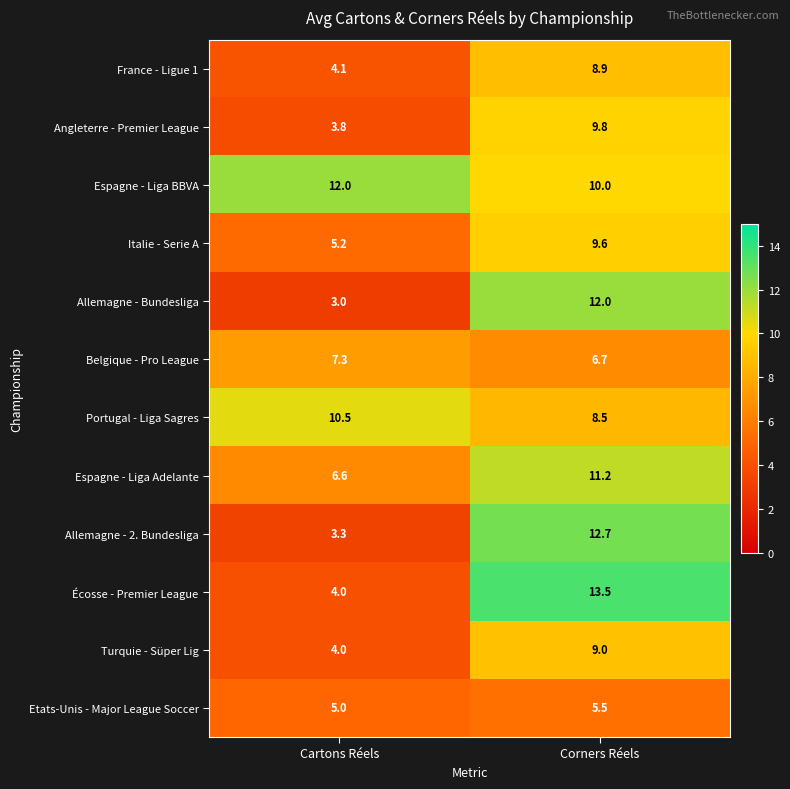

What value does the Turquie - Süper Lig series have at Cartons Réels?

4.0